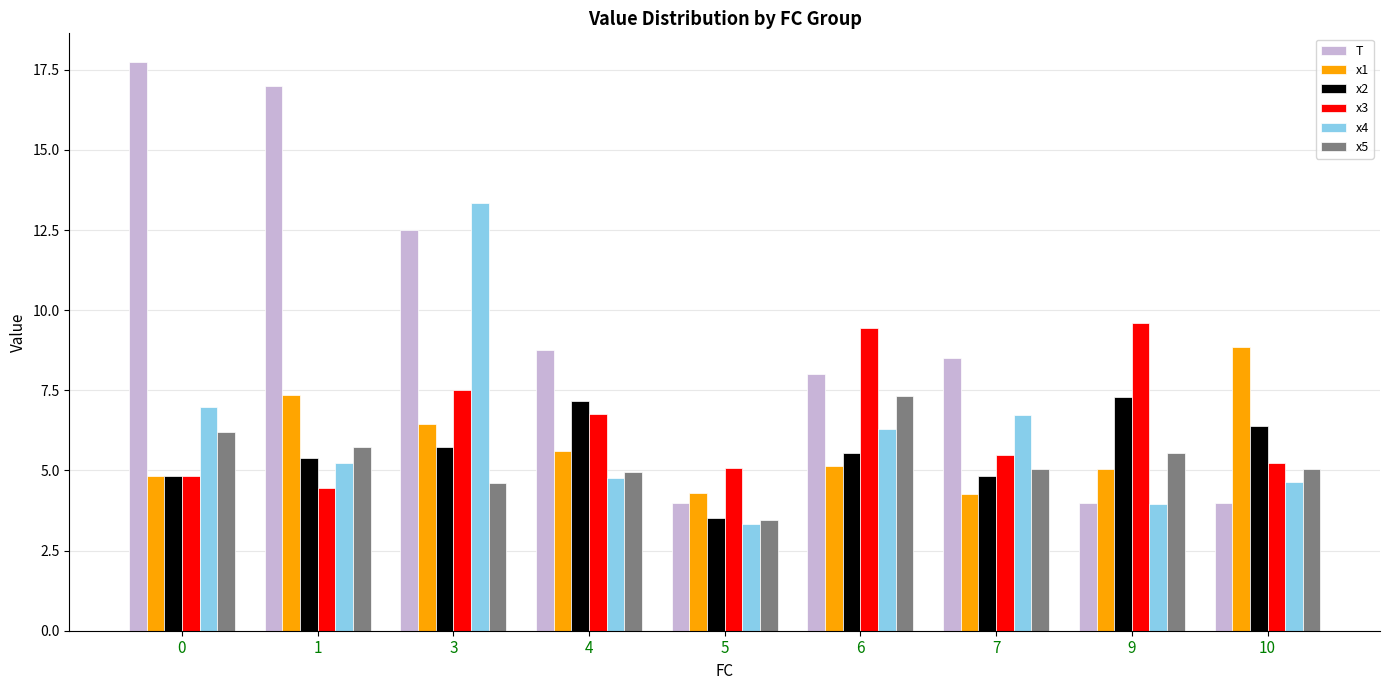

At which category is the sum across all series the highest?

3